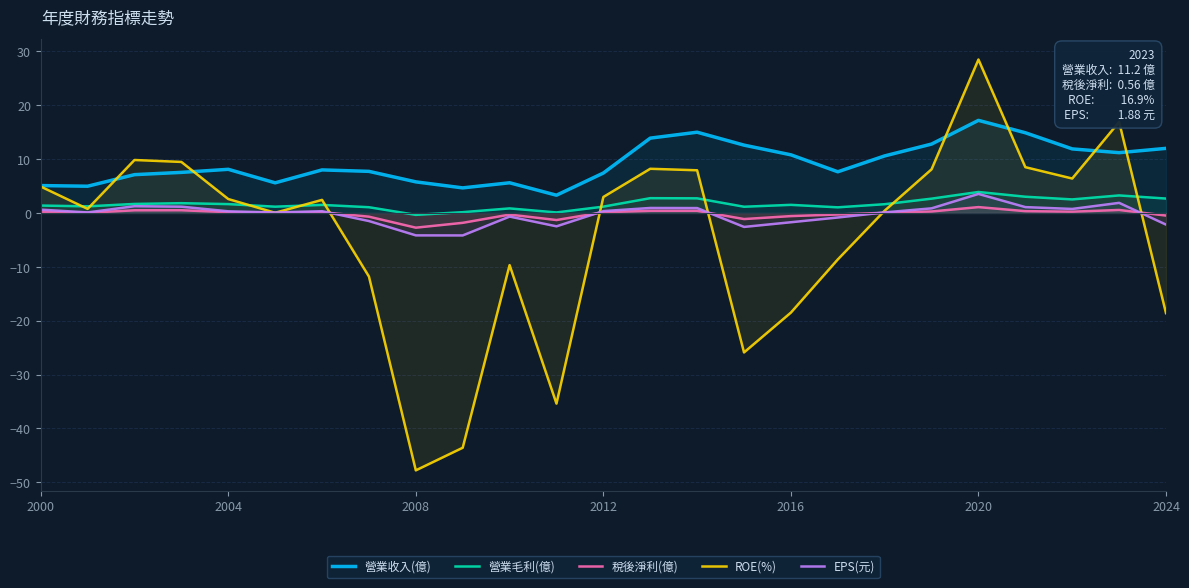

What is the difference between the second highest and second lowest values in the ROE(%) series?

60.5